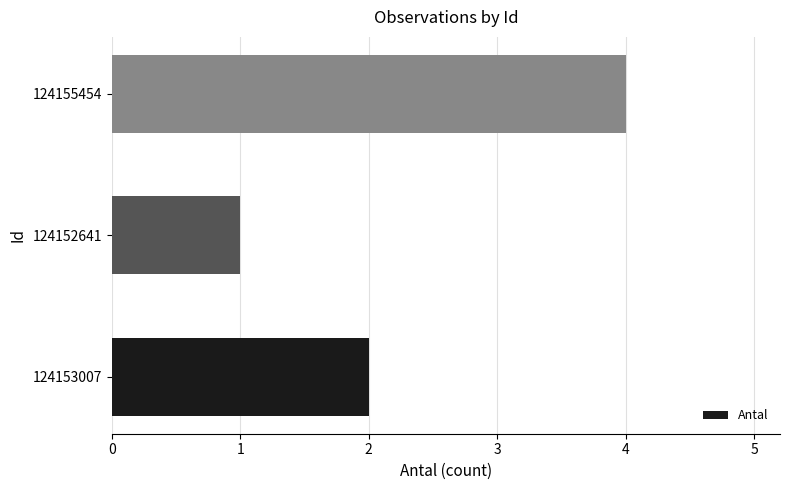

The chart shows a value of 4 at 124155454. True or false?

True